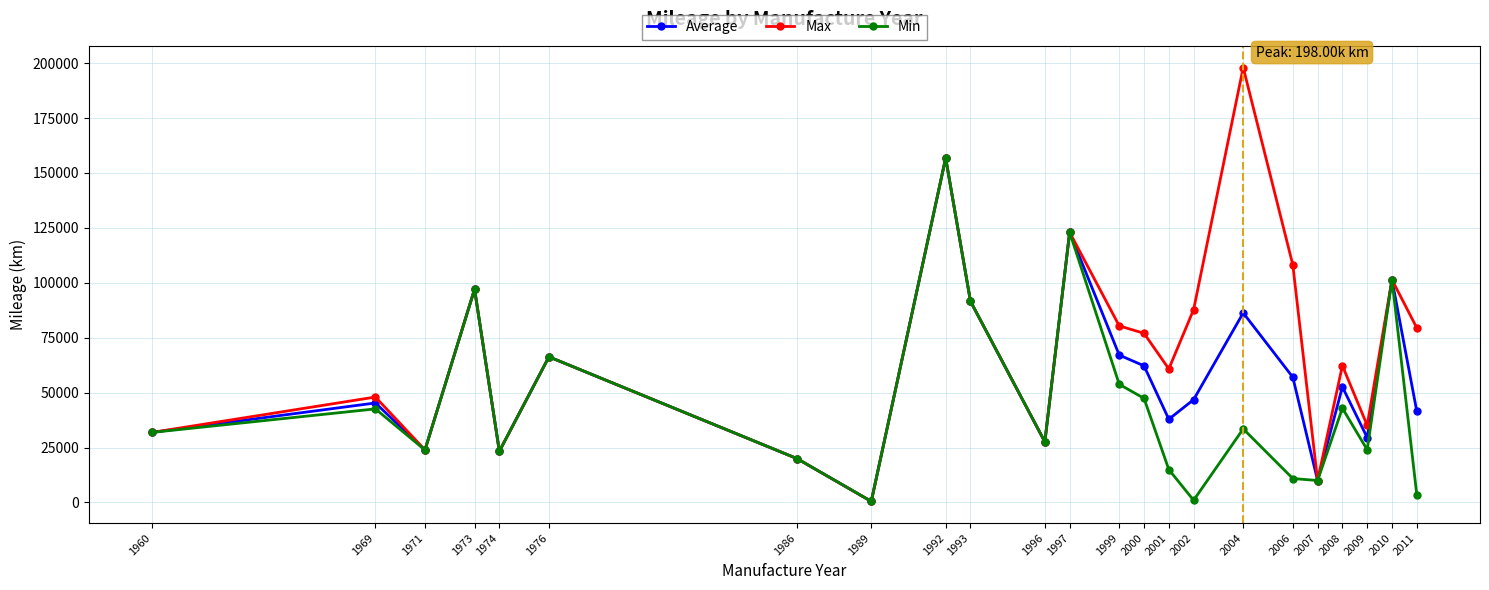

Which series has the widest spread of values?

Max